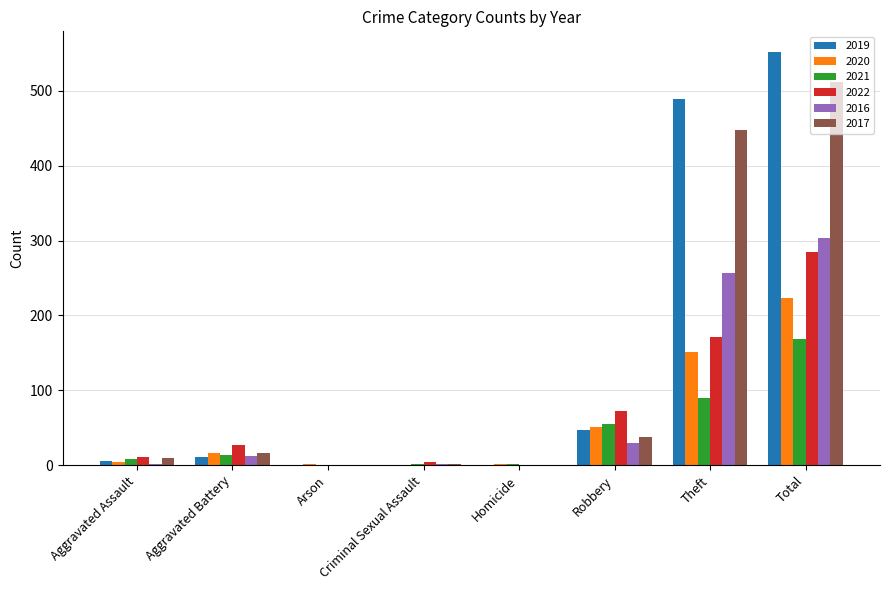

The value of 2022 at Homicide is 0. True or false?

True